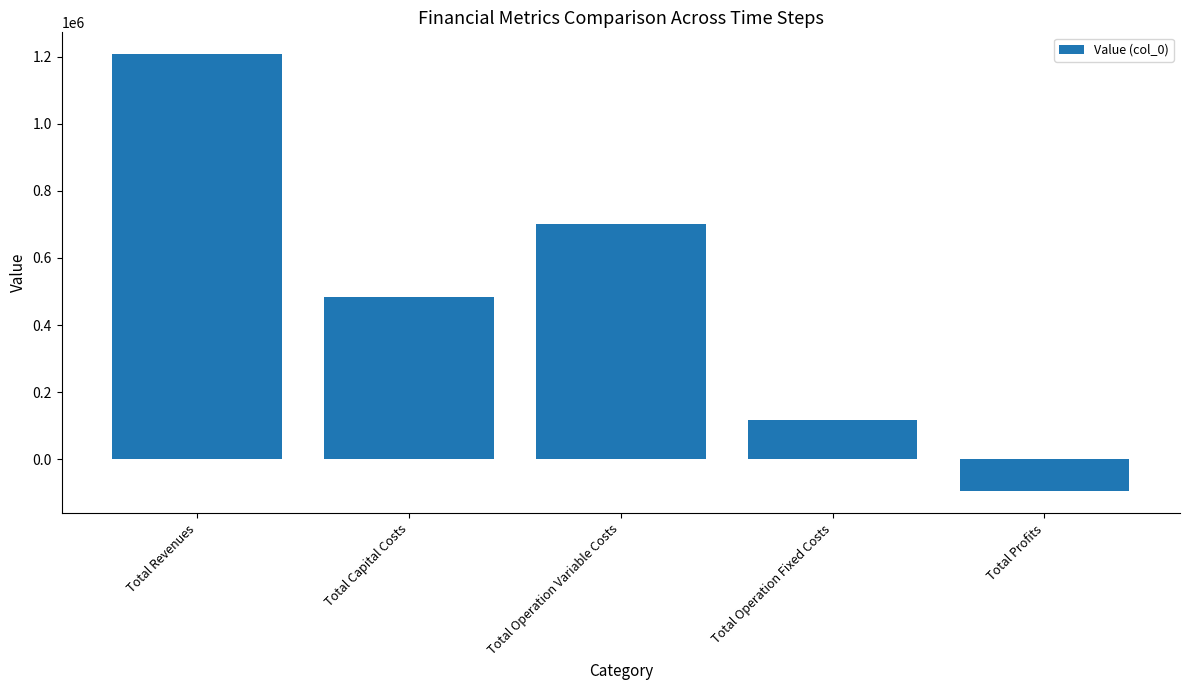

Count the number of data series in this chart.

1